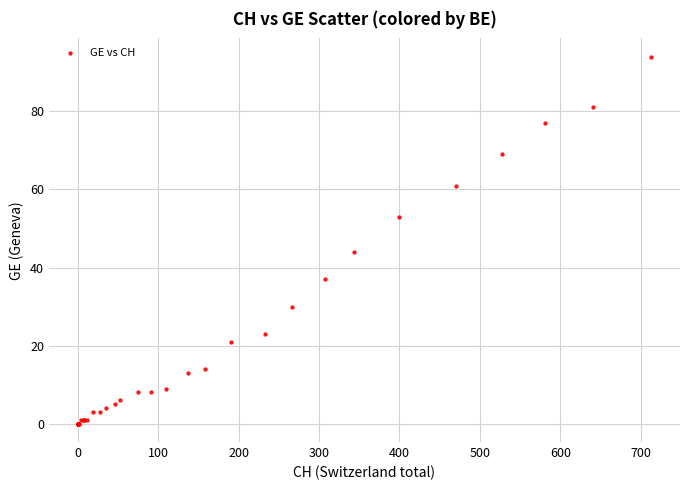

What Y value in the scatter plot is closest to 47?

44